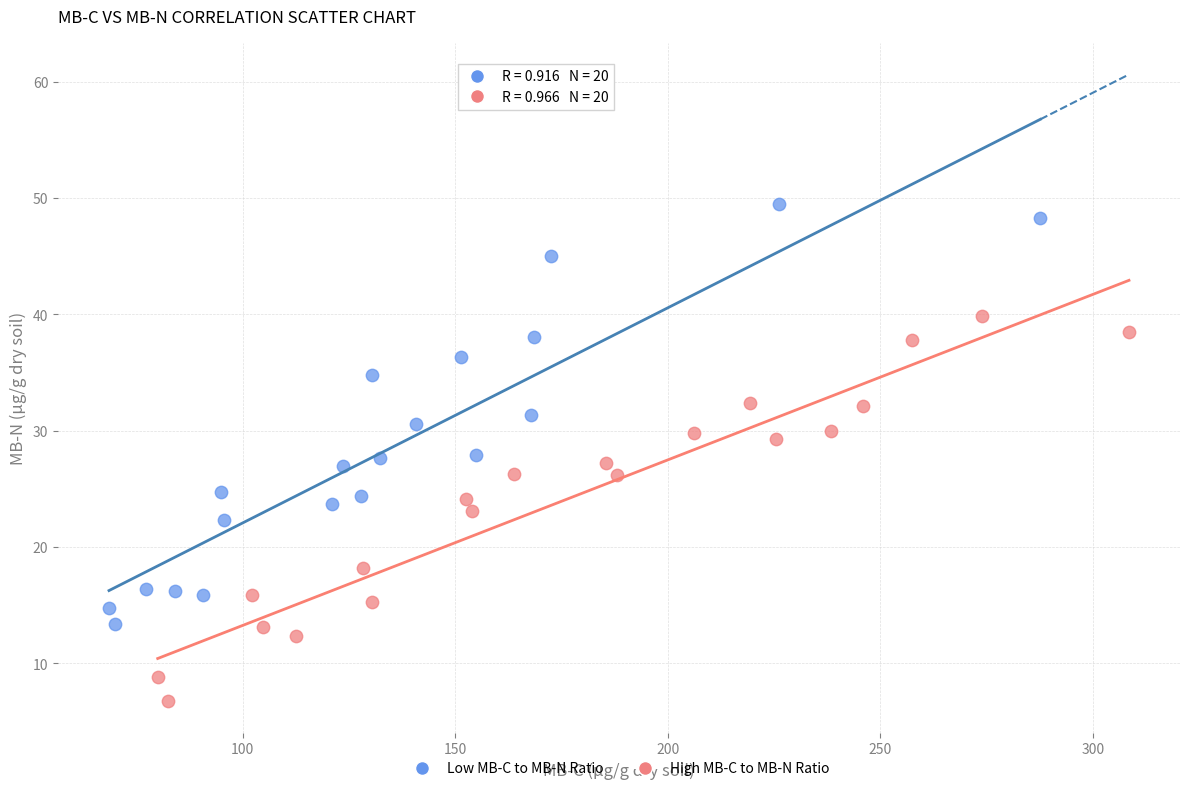

What are all the series names shown in the legend?

Low MB-C to MB-N Ratio, High MB-C to MB-N Ratio